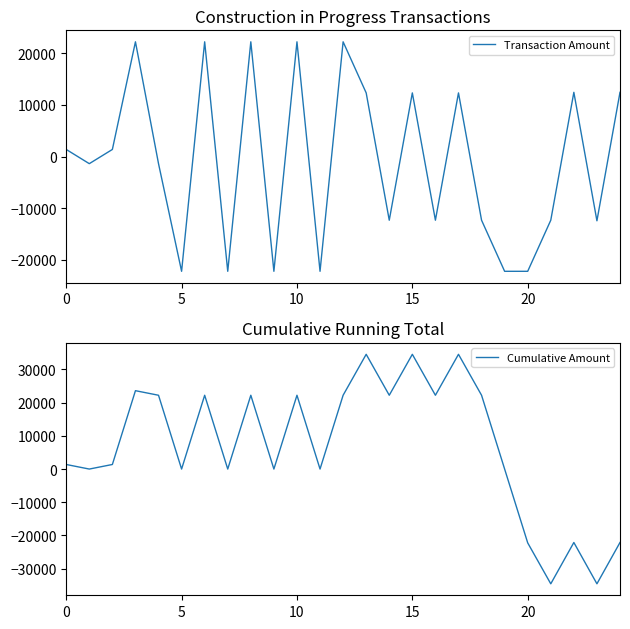

The value of Transaction Amount at 5 is -22227.8. True or false?

True